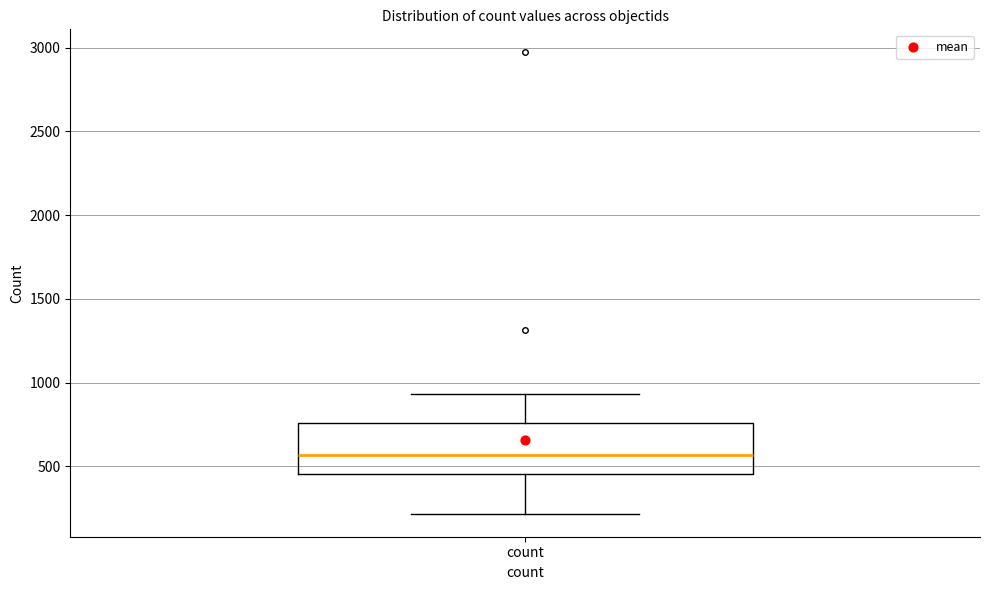

Where does the upper whisker of the box for count end on the y-axis? The values are not printed on the chart, so give them approximately, as read against the axis.

950